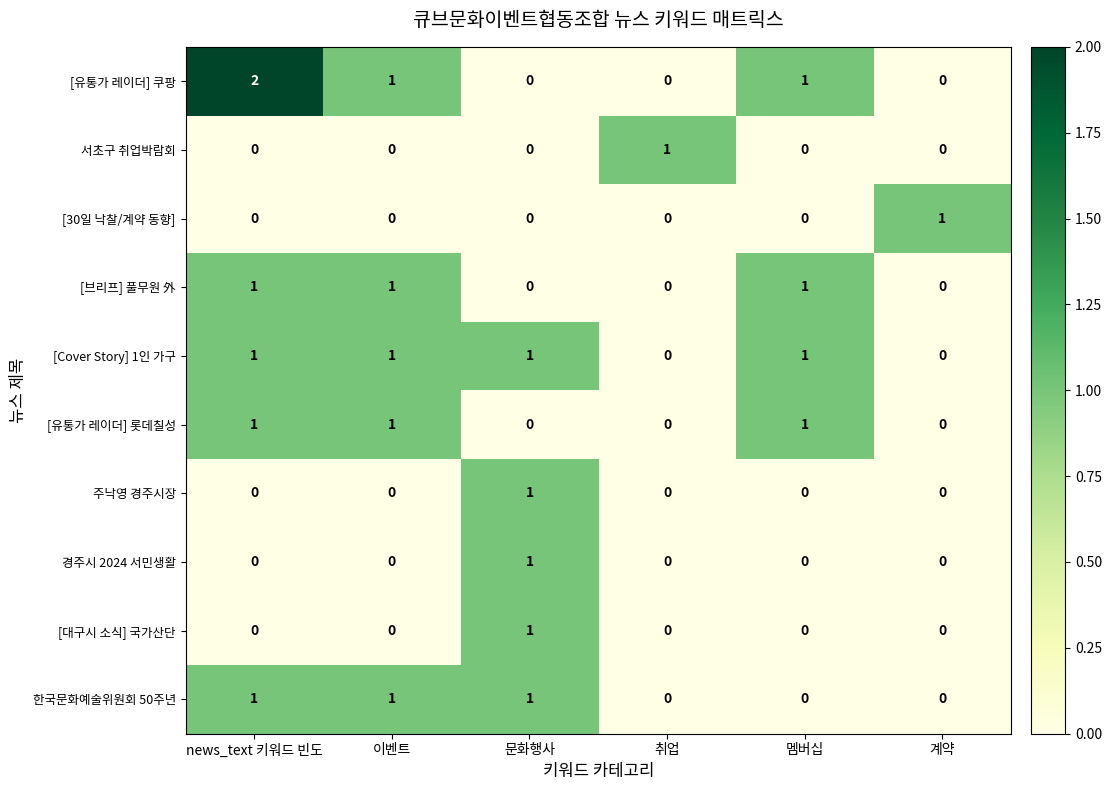

The 경주시 2024 서민생활 series shows 0 at 이벤트. True or false?

True